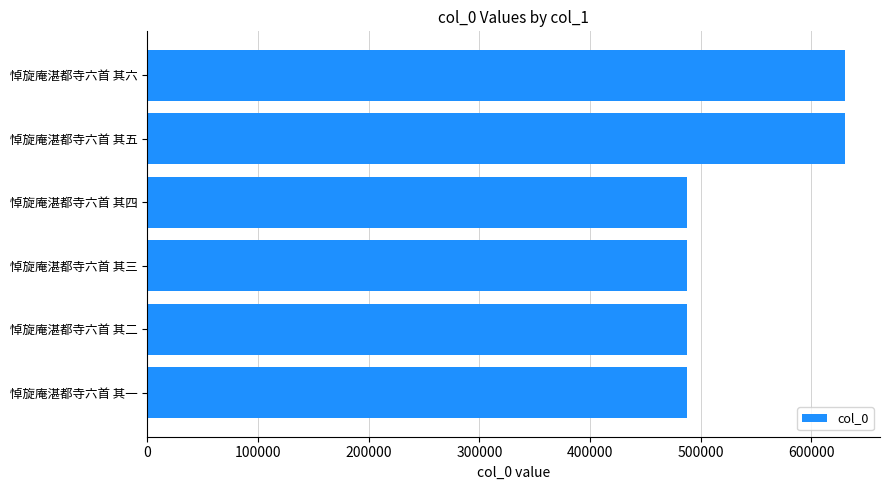

The chart shows a value of 689394 at 悼旋庵湛都寺六首 其二. True or false?

False